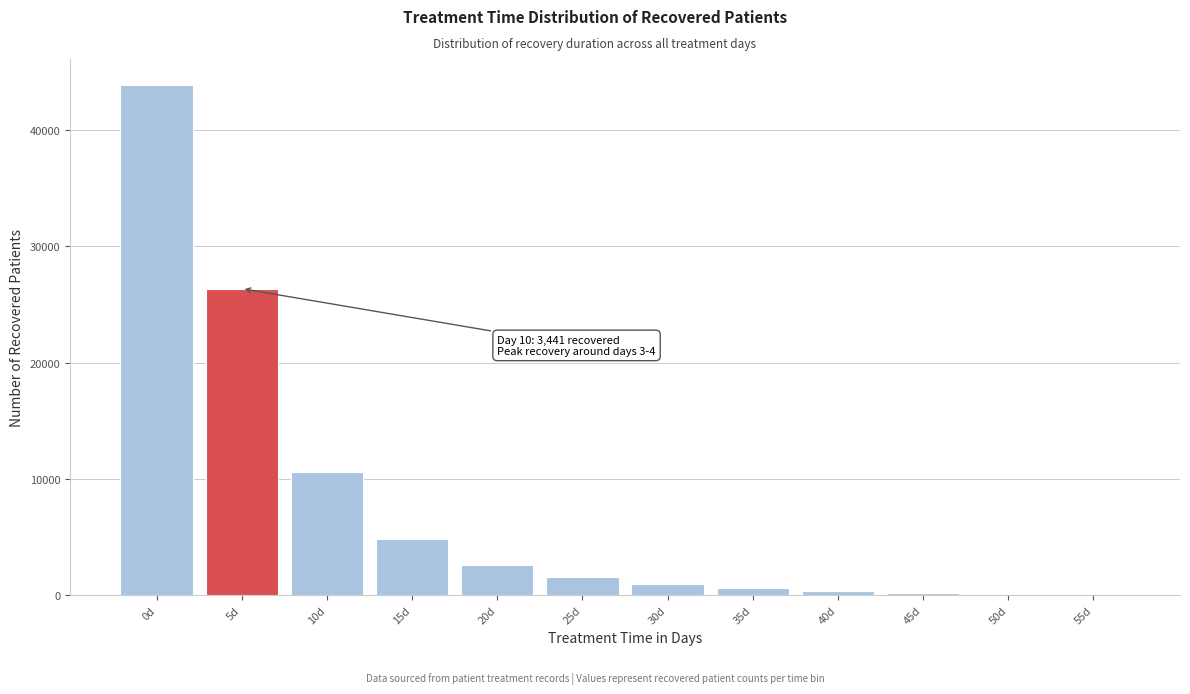

What is the change in value from 5d to 20d?

-23785